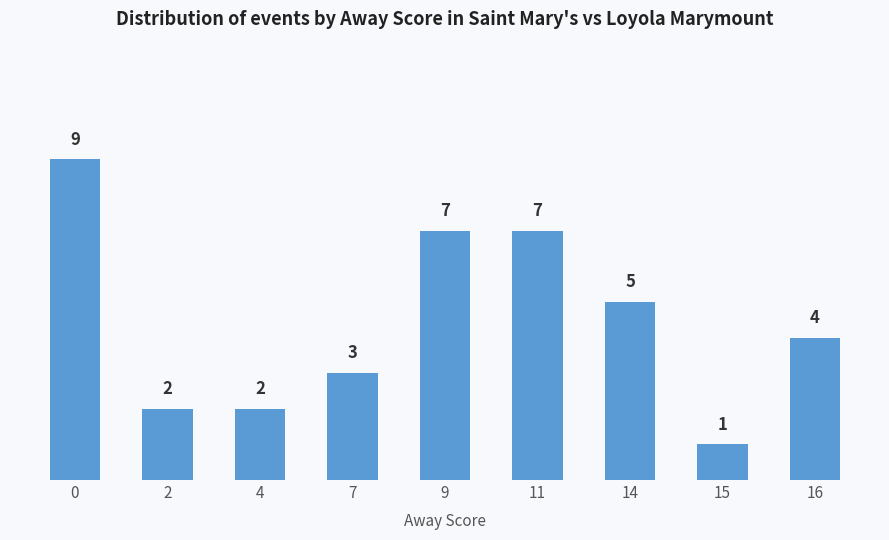

At which category does the chart reach its minimum across all series?

15